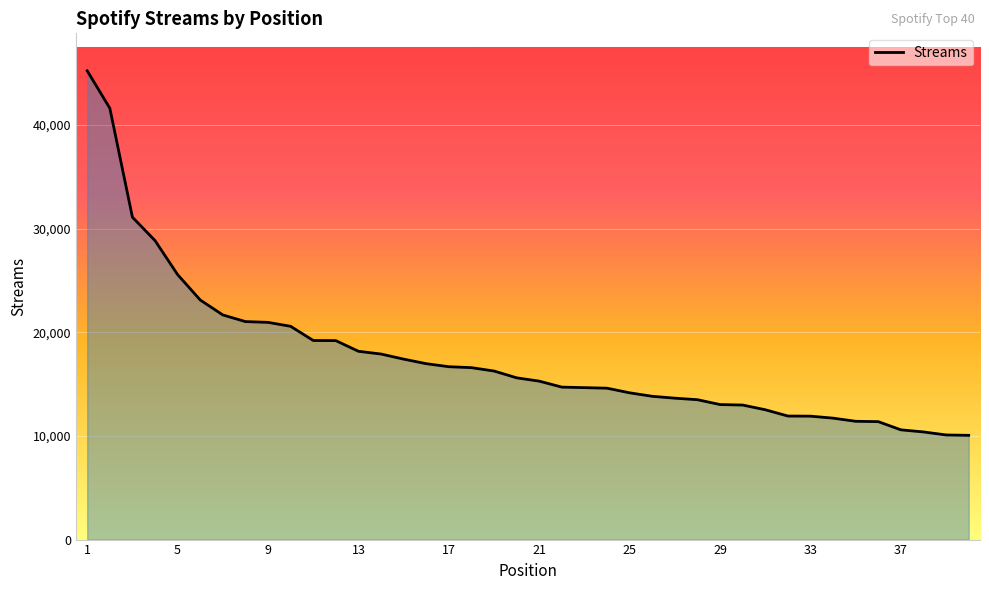

What is the sum of all values?

705970